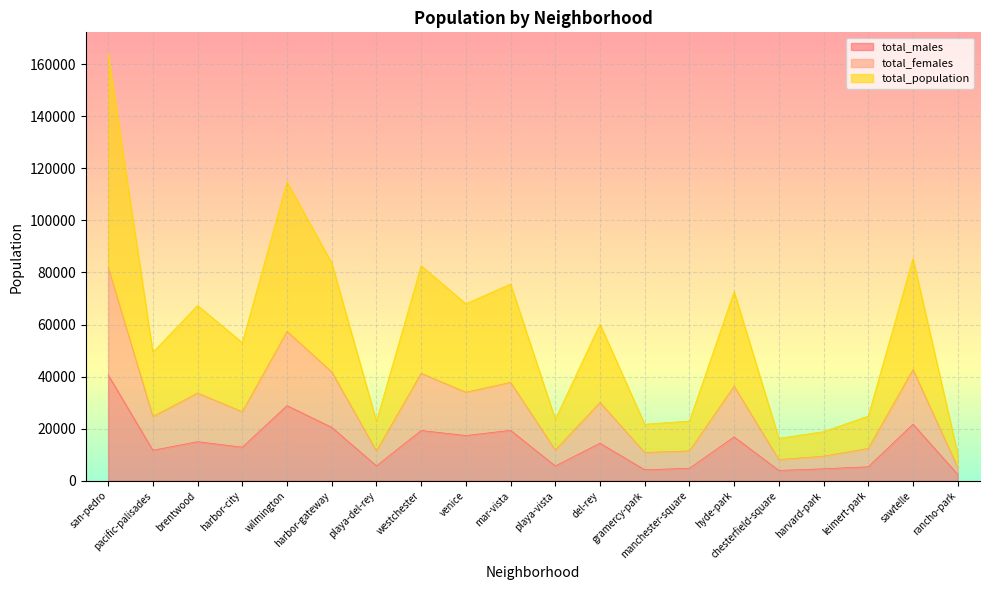

True or false: total_females has a value of 4024 at rancho-park.

False